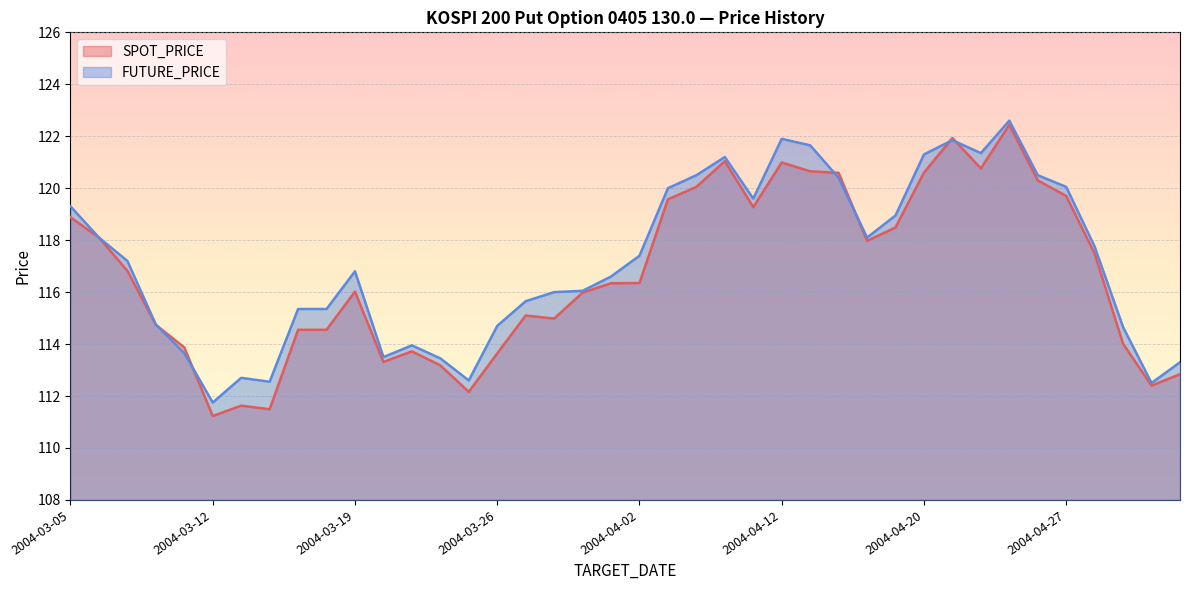

Reading left to right, transcribe all the data shown in this chart.

SPOT_PRICE: 2004-03-05=118.9	2004-03-08=118.1	2004-03-09=116.8	2004-03-10=114.7	2004-03-11=113.9	2004-03-12=111.2	2004-03-15=111.6	2004-03-16=111.5	2004-03-17=114.5	2004-03-18=114.5	2004-03-19=116.0	2004-03-22=113.3	2004-03-23=113.7	2004-03-24=113.2	2004-03-25=112.2	2004-03-26=113.6	2004-03-29=115.1	2004-03-30=115.0	2004-03-31=116.0	2004-04-01=116.3	2004-04-02=116.3	2004-04-06=119.6	2004-04-07=120.0	2004-04-08=121.0	2004-04-09=119.3	2004-04-12=121.0	2004-04-13=120.7	2004-04-14=120.6	2004-04-16=118.0	2004-04-19=118.5	2004-04-20=120.6	2004-04-21=121.9	2004-04-22=120.8	2004-04-23=122.4	2004-04-26=120.3	2004-04-27=119.7	2004-04-28=117.5	2004-04-29=114.0	2004-04-30=112.4	2004-05-03=112.8
FUTURE_PRICE: 2004-03-05=119.3	2004-03-08=118.1	2004-03-09=117.2	2004-03-10=114.8	2004-03-11=113.7	2004-03-12=111.8	2004-03-15=112.7	2004-03-16=112.5	2004-03-17=115.3	2004-03-18=115.3	2004-03-19=116.8	2004-03-22=113.5	2004-03-23=114.0	2004-03-24=113.5	2004-03-25=112.6	2004-03-26=114.7	2004-03-29=115.7	2004-03-30=116.0	2004-03-31=116.0	2004-04-01=116.6	2004-04-02=117.4	2004-04-06=120.0	2004-04-07=120.5	2004-04-08=121.2	2004-04-09=119.6	2004-04-12=121.9	2004-04-13=121.7	2004-04-14=120.4	2004-04-16=118.1	2004-04-19=119.0	2004-04-20=121.3	2004-04-21=121.8	2004-04-22=121.3	2004-04-23=122.6	2004-04-26=120.5	2004-04-27=120.0	2004-04-28=117.8	2004-04-29=114.7	2004-04-30=112.5	2004-05-03=113.3